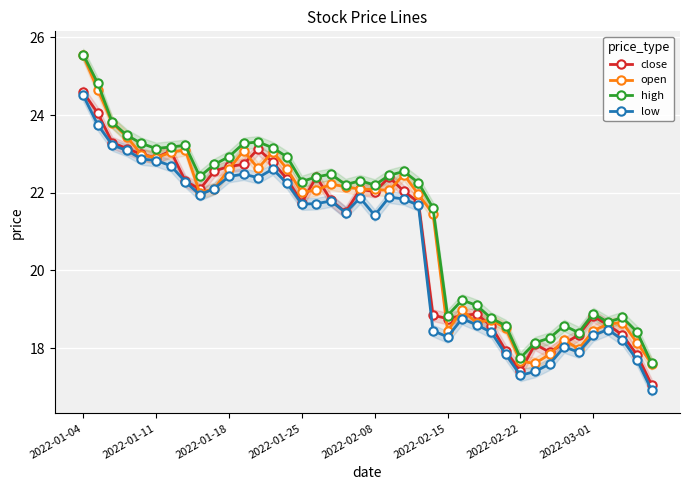

At how many categories does at least one series exceed 17?

40